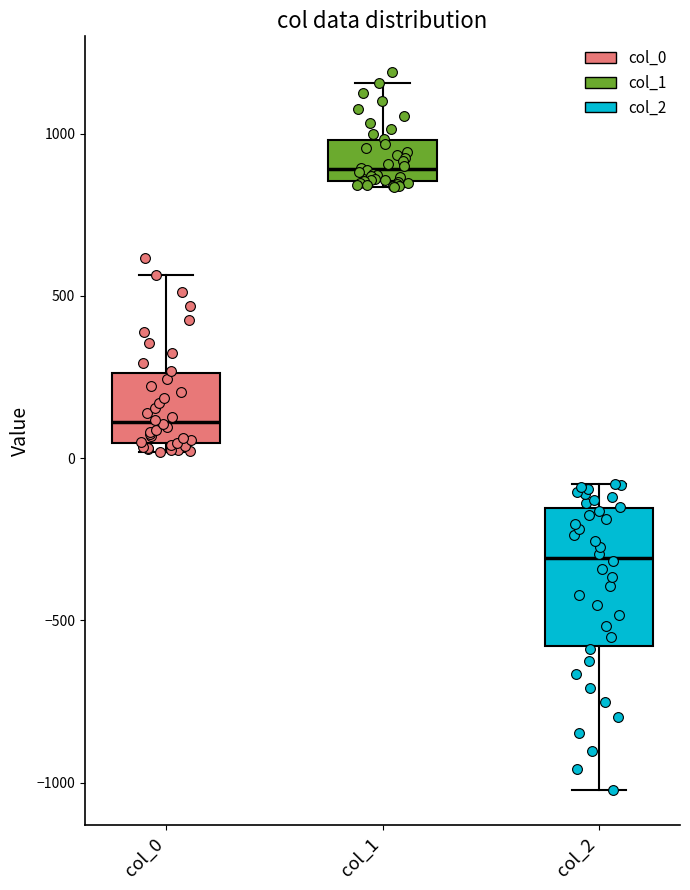

Reading left to right, read every box against the y-axis: the position of its median line, the range the box covers, and the ends of its whiskers. The values are not printed on the chart, so give them approximately, as read against the axis.

col_0: median 100, box 50 to 250, whiskers 0 to 550
col_1: median 900, box 850 to 1000, whiskers 850 (just below the box's lower edge) to 1150
col_2: median -300, box -600 to -150, whiskers -1000 to -100